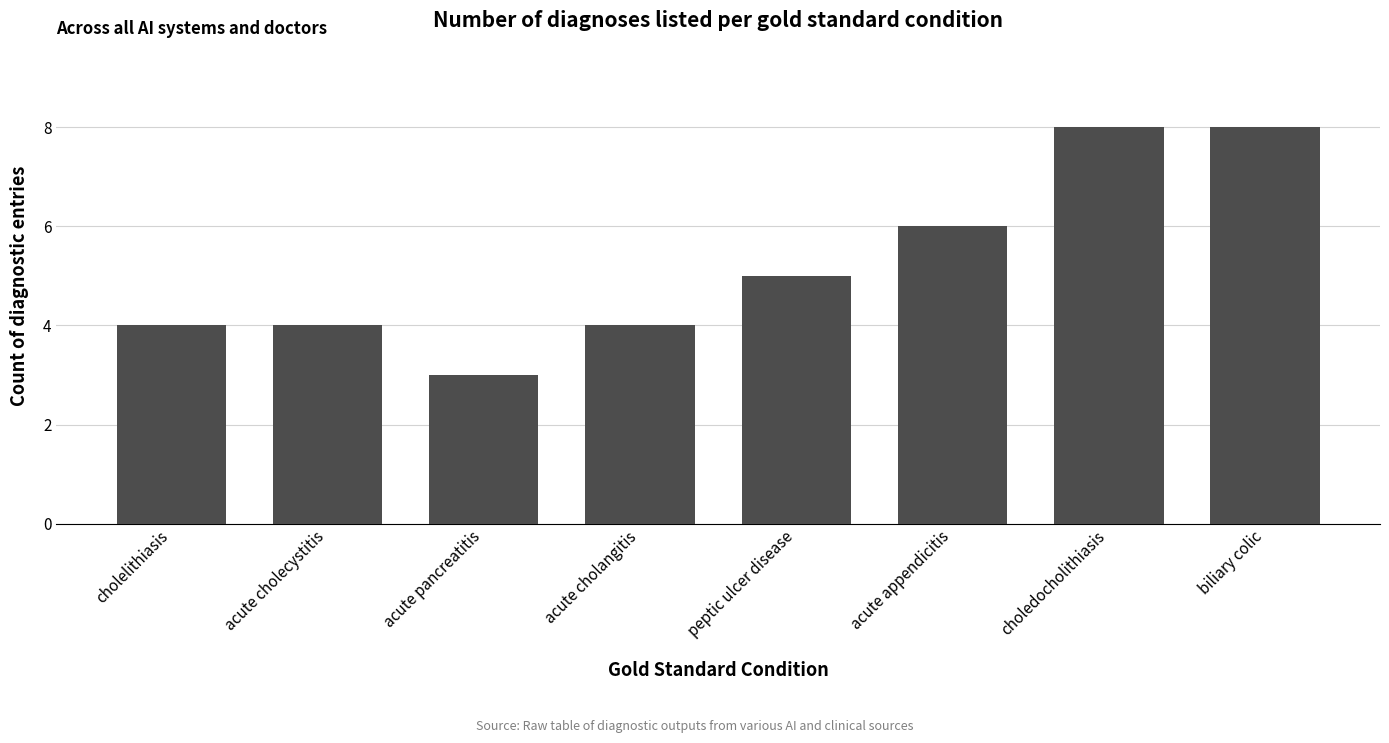

Does the chart contain any negative values?

No